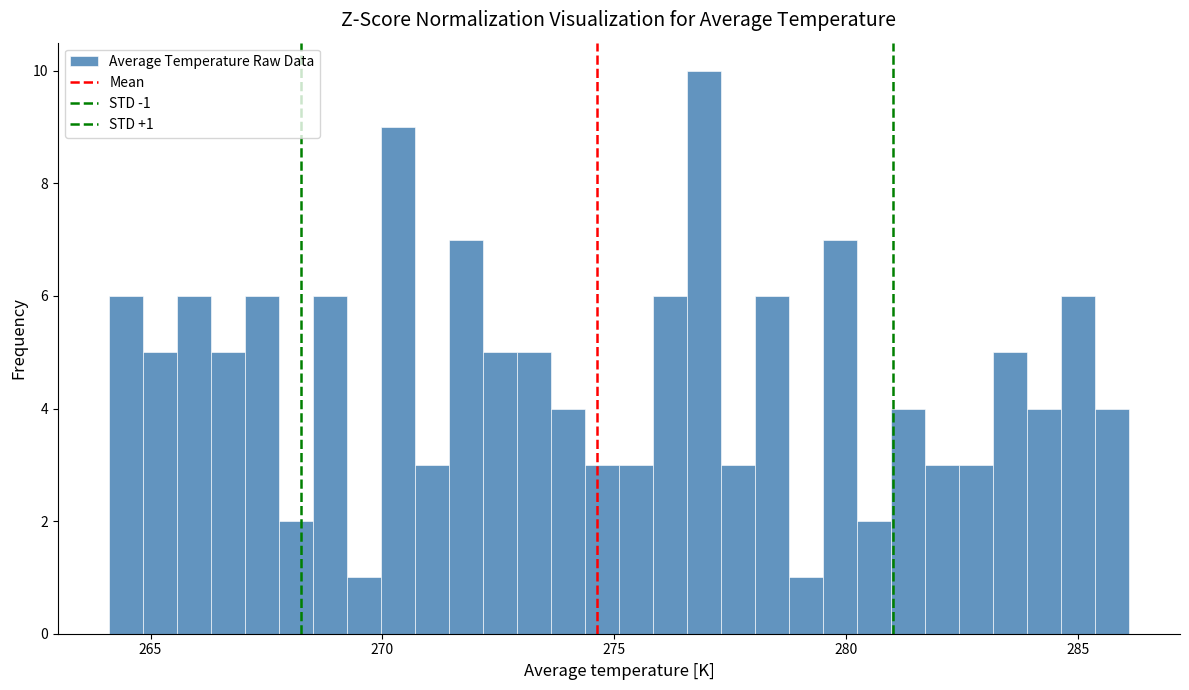

Around what value on the x-axis is the tallest bar? Give the approximate position of its centre, as read against the axis.

277.0